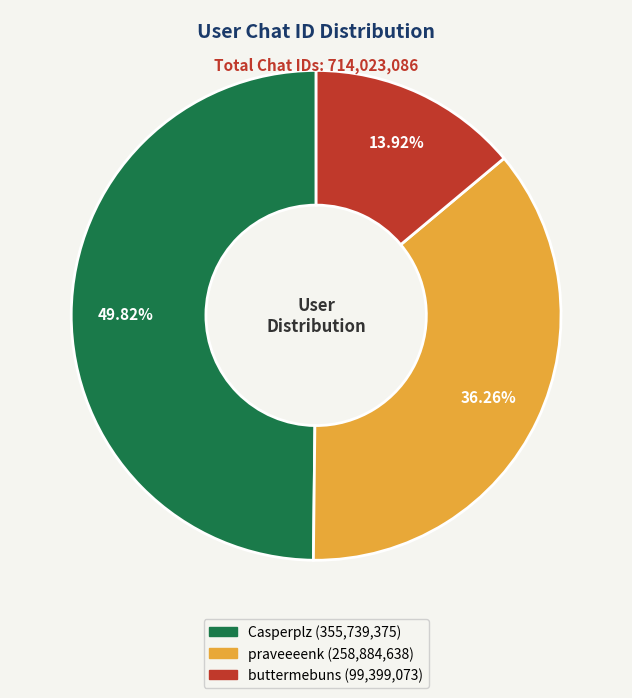

Do Casperplz and praveeeenk together represent more than half of the pie?

Yes